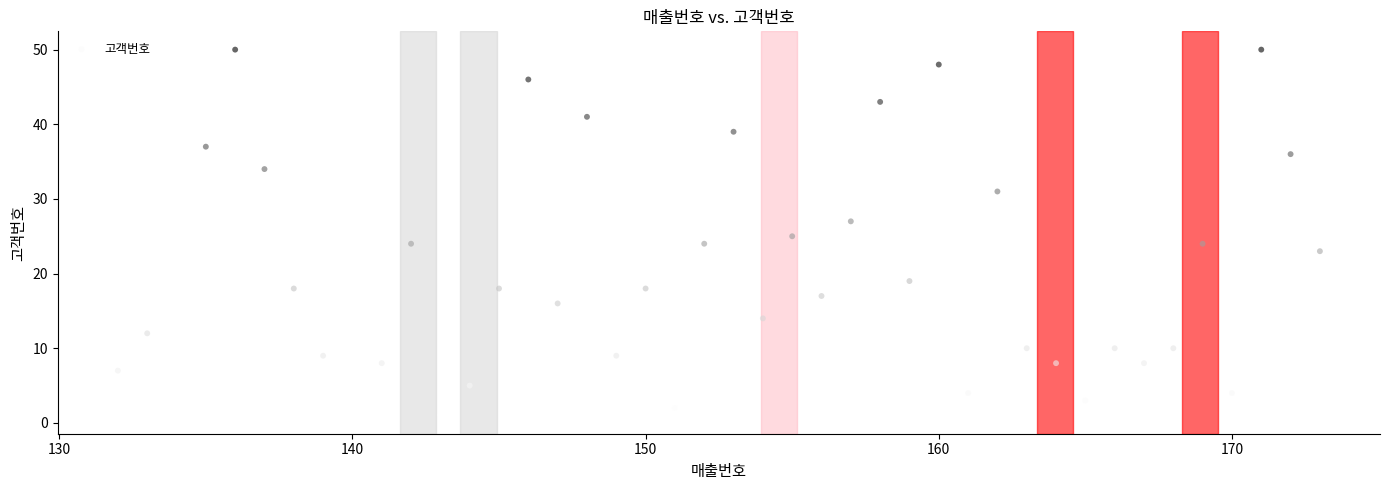

What is the range of X values (max minus min)?

41